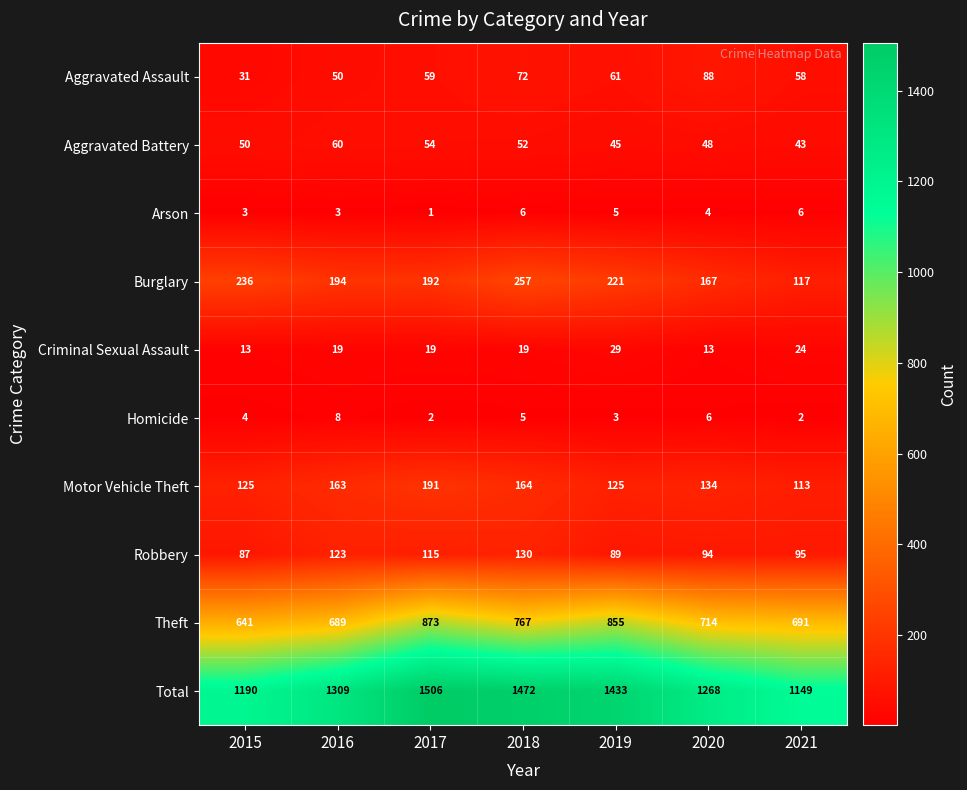

What is the difference between the highest and lowest values at 2016?

1306